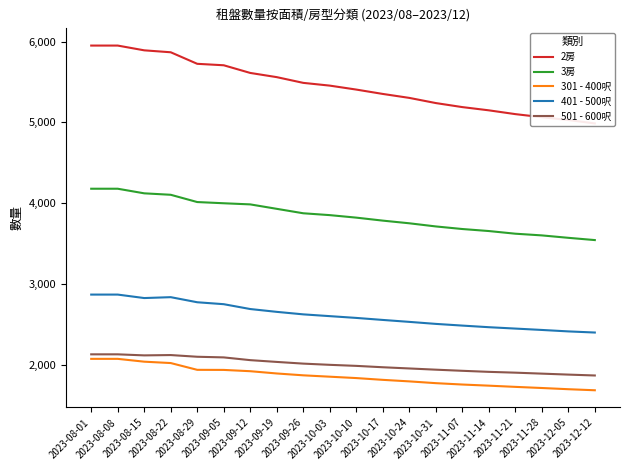

Which category has the highest value across all series?

2023-08-01